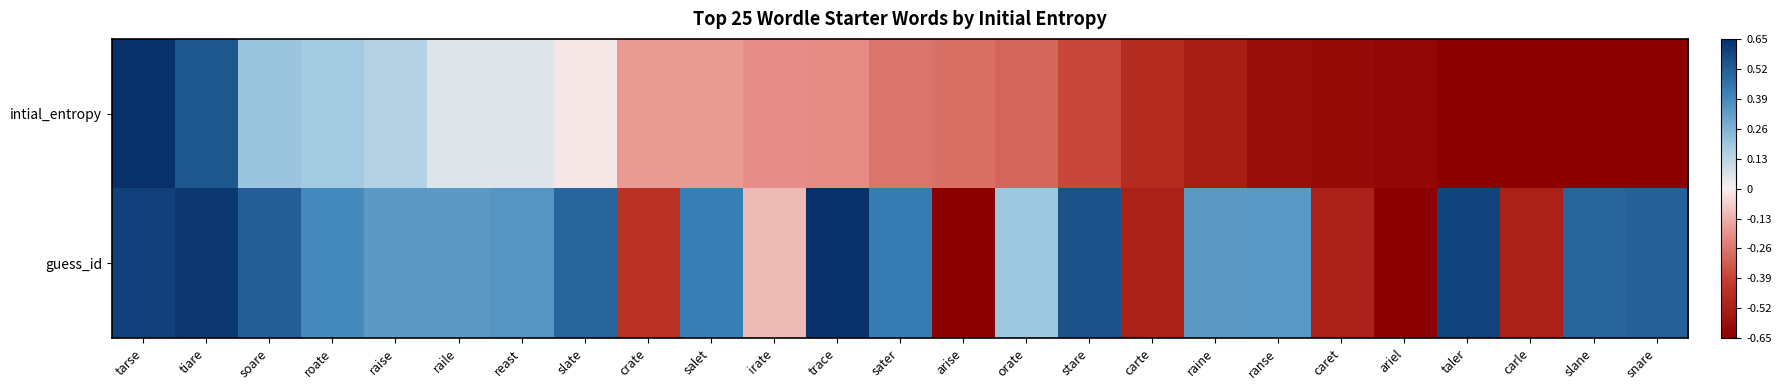

Which series has the largest total across all categories?

guess_id